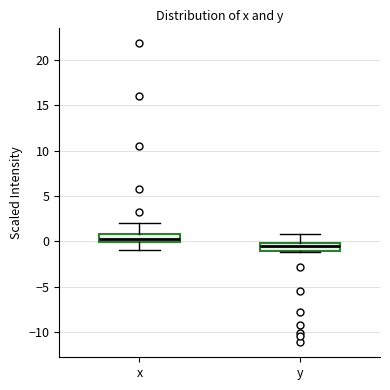

Reading left to right, transcribe this box plot: for each box, give where its median line is, the range the box spans, and where its two whiskers end, as read against the y-axis. The values are not printed on the chart, so give them approximately, as read against the axis.

x: median 0.5, box 0.0 to 1.0, whiskers -1.0 to 2.0
y: median -0.5, box -1.0 to 0.0, whiskers -1.0 (just below the box's lower edge) to 1.0